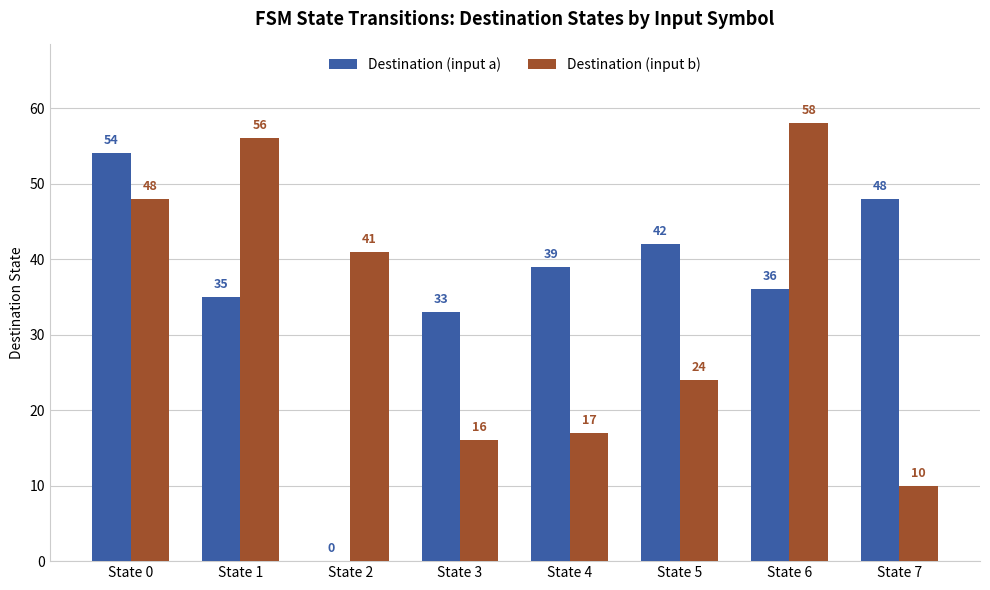

True or false: Destination (input a) has a value of 36 at State 6.

True